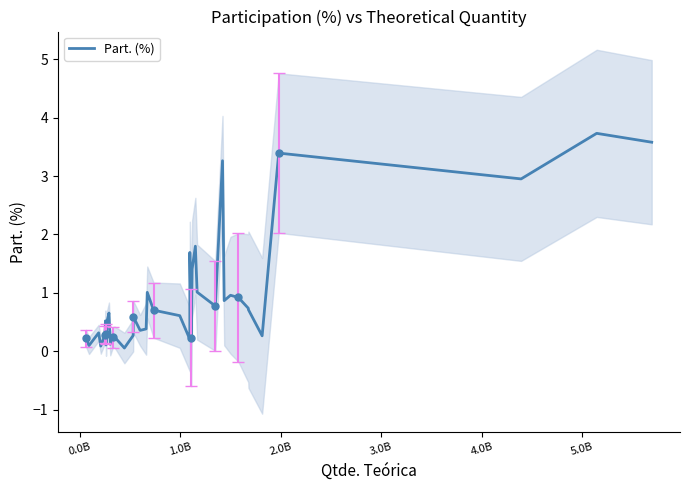

True or false: the data shows 0.4 at 24.

False